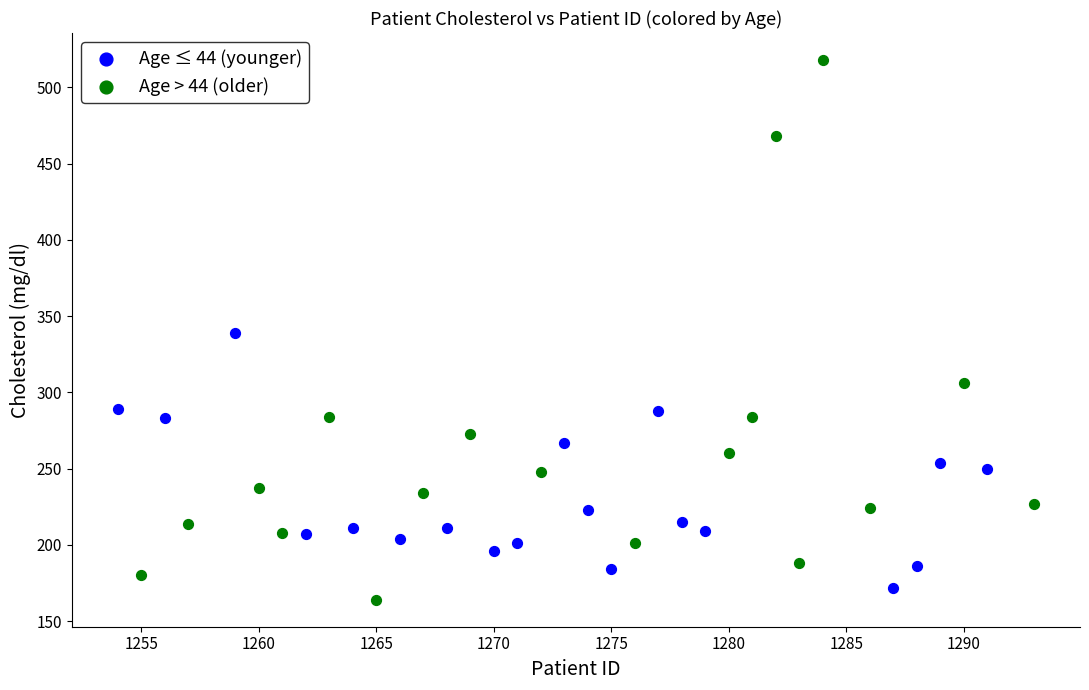

Which series has the widest spread of Y values?

Age > 44 (older)